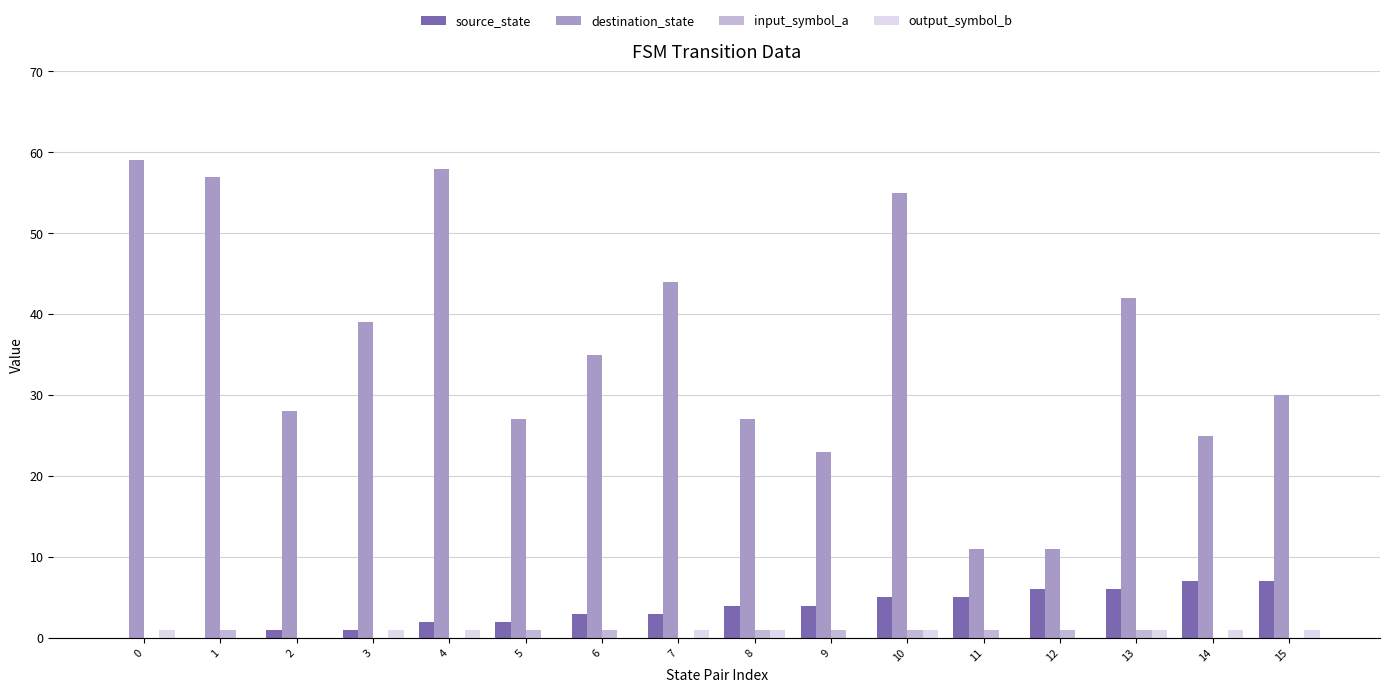

Which series has the largest total across all categories?

destination_state